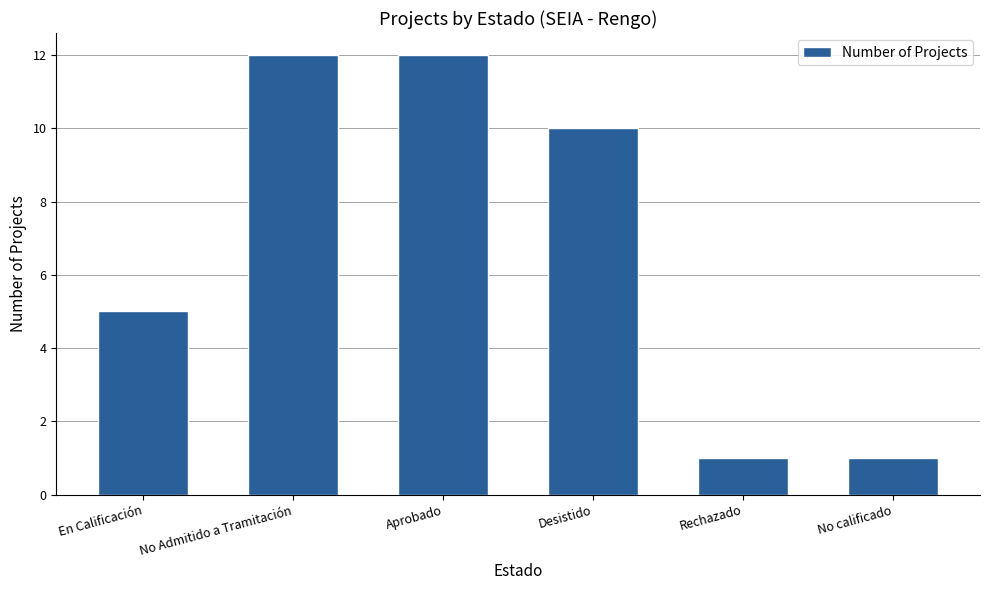

What is the label of the 1st bar from the left?

En Calificación